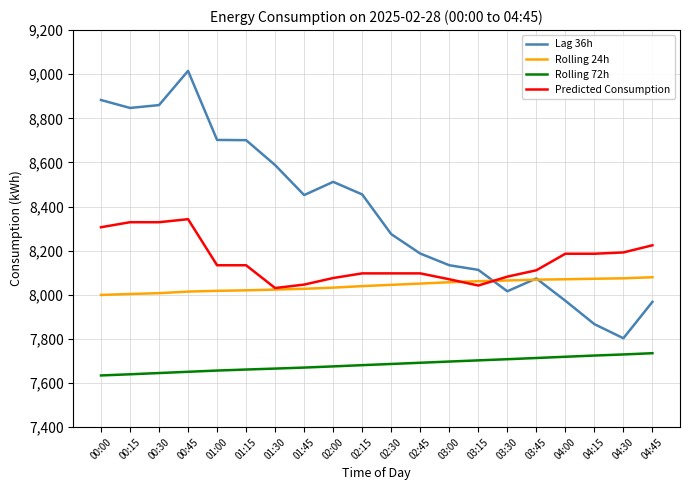

Which series has the largest range (max minus min)?

Lag 36h